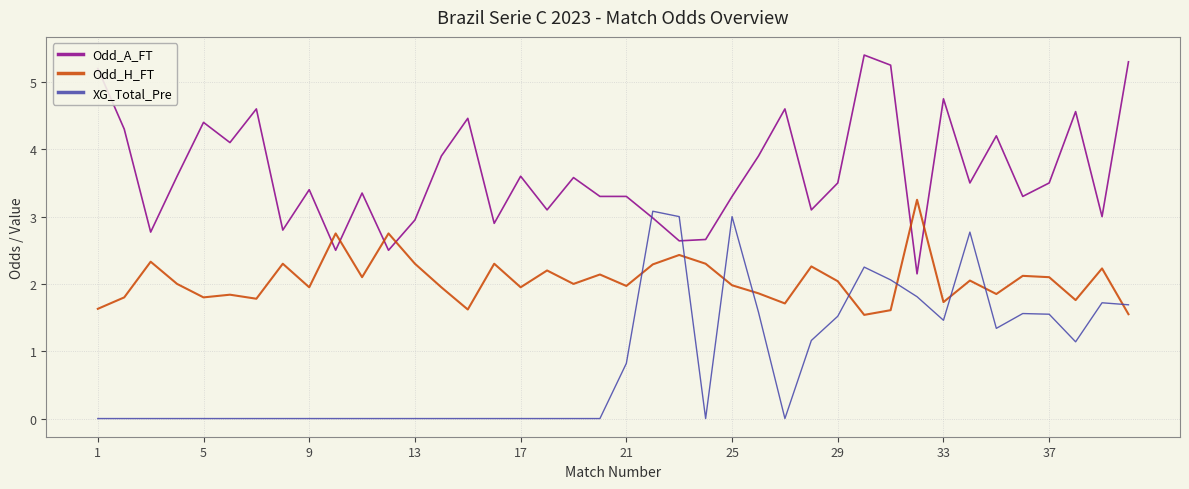

At how many categories does at least one series exceed 0?

40